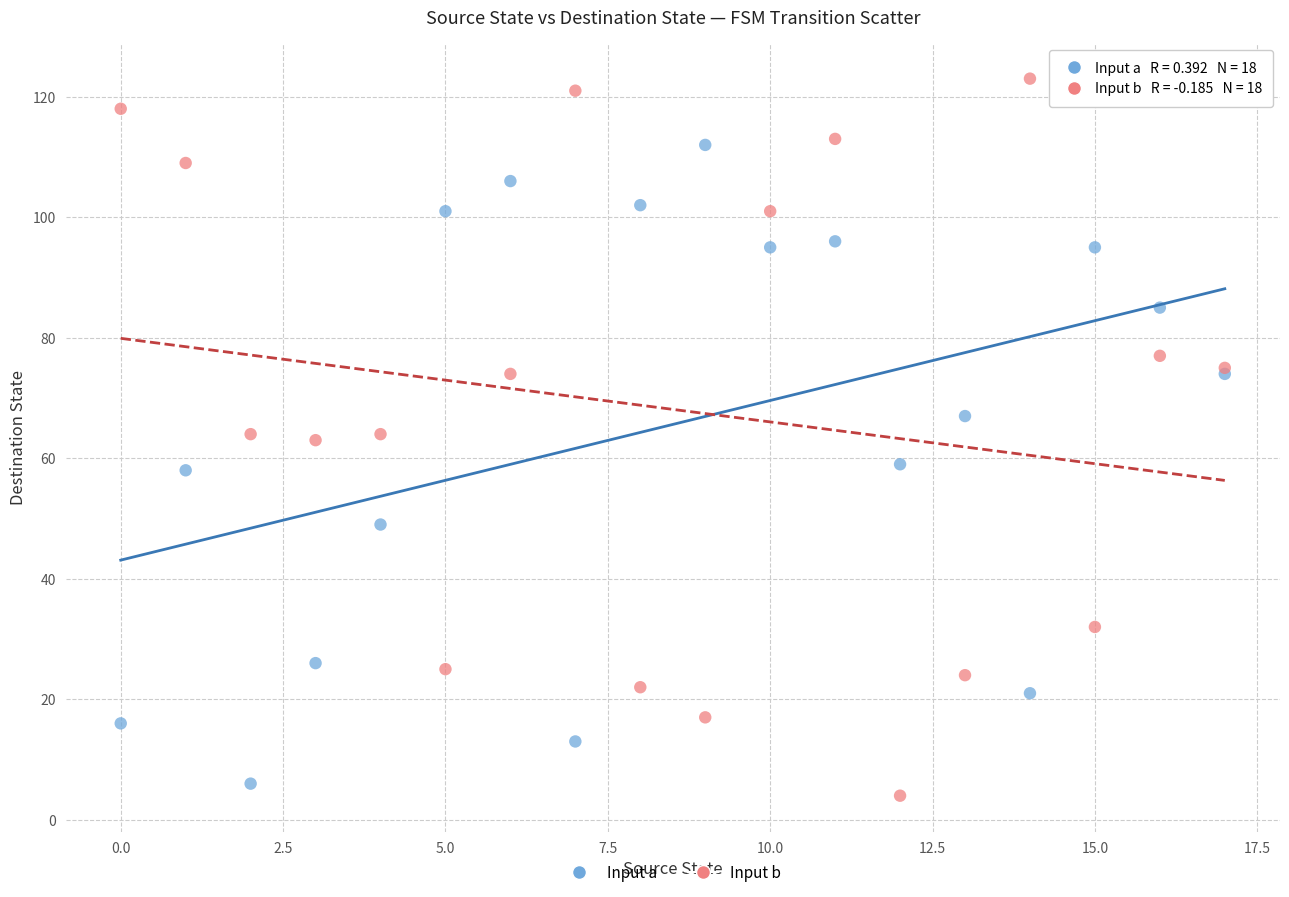

What are all the series names shown in the legend?

Input a, Input b